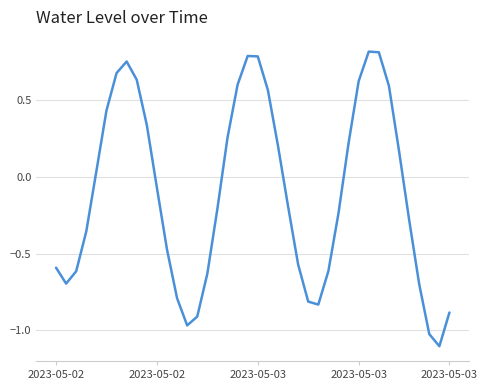

How many lines are shown in the chart?

1